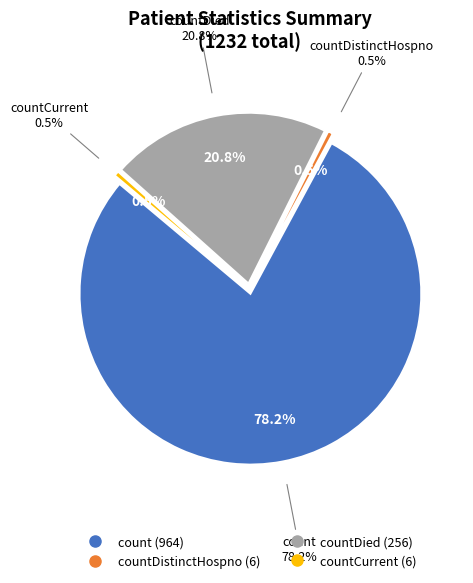

To the nearest percent, what percentage of the pie is countDied?

21%